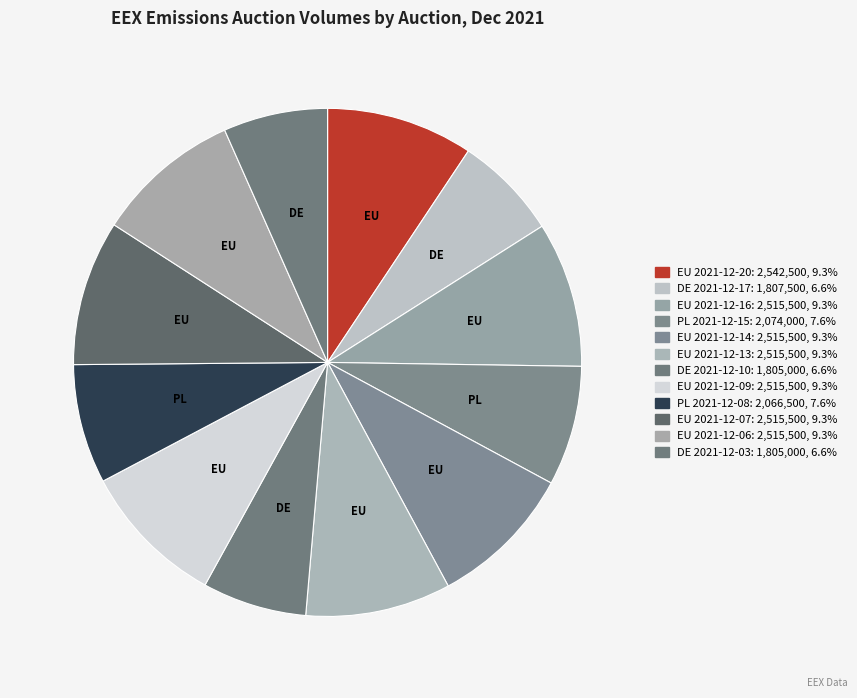

Is EU 2021-12-09 the majority of the pie?

No